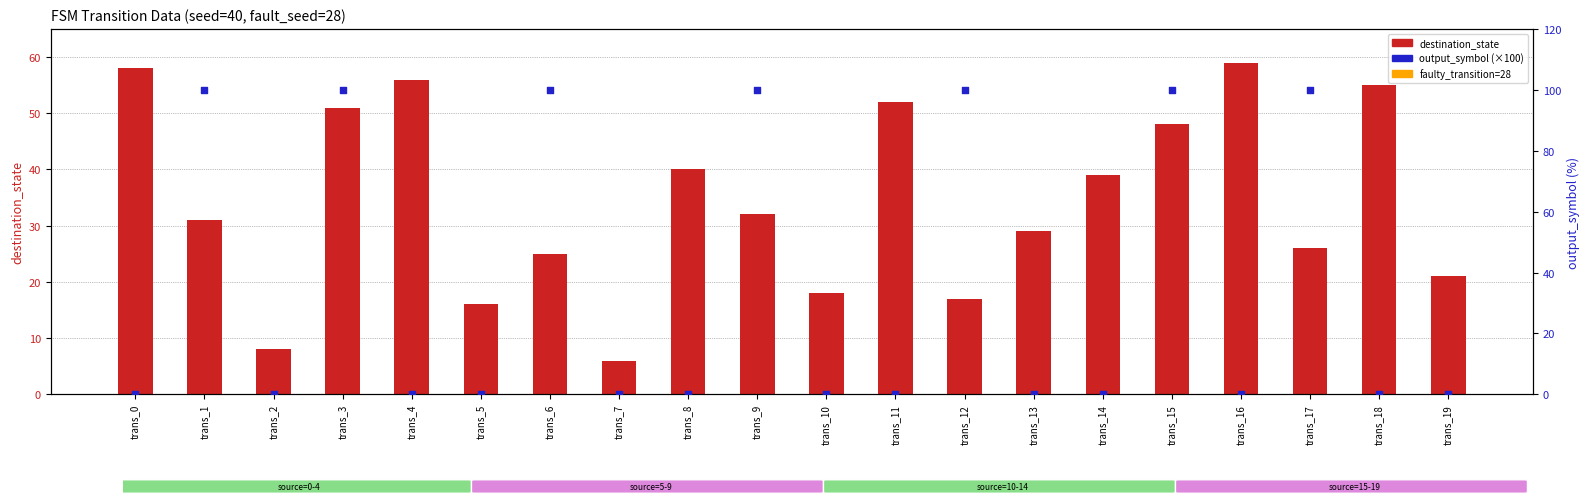

Is the value of output_symbol (×100) at trans_0 greater than the value of destination_state at trans_9?

No